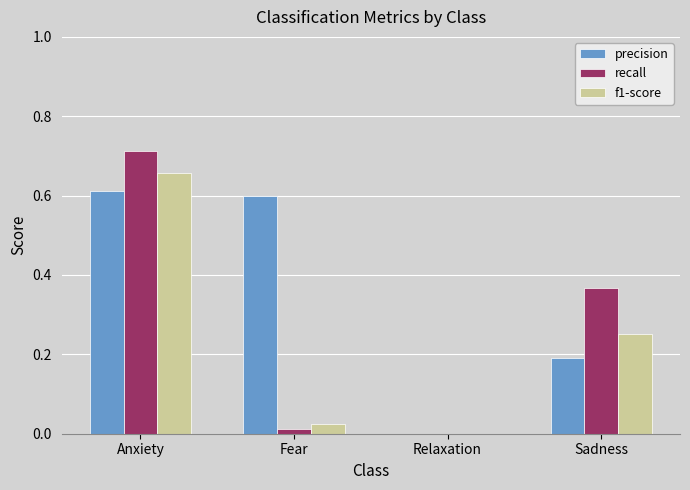

Is the value of f1-score at Sadness greater than the value of recall at Sadness?

No